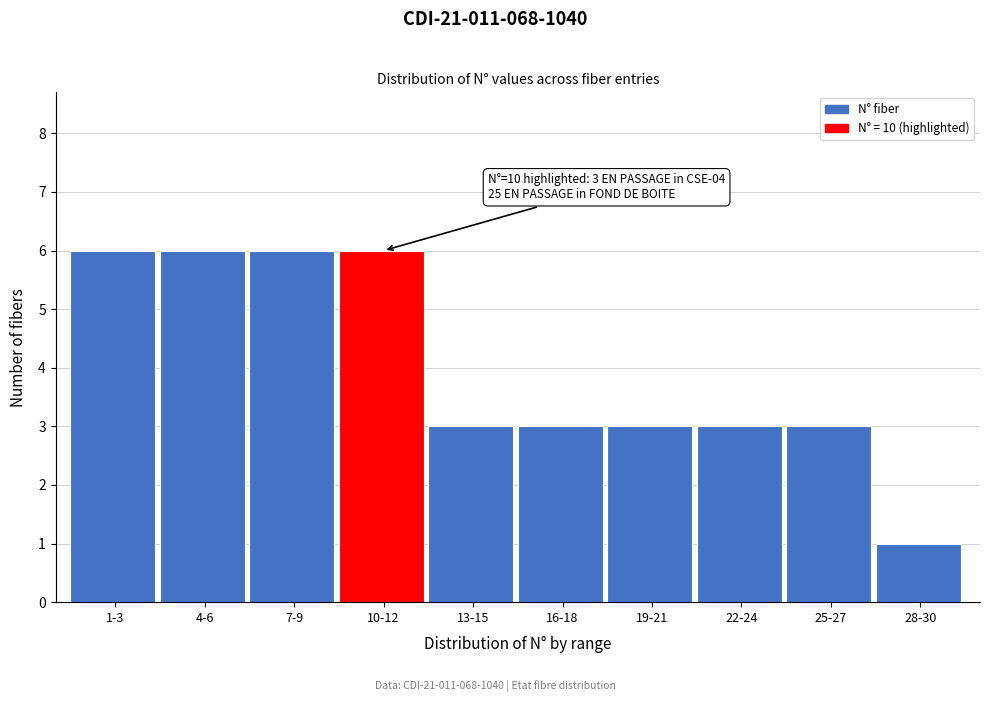

Reading left to right, what are all the values shown in this chart?

1-3=6	4-6=6	7-9=6	10-12=6	13-15=3	16-18=3	19-21=3	22-24=3	25-27=3	28-30=1